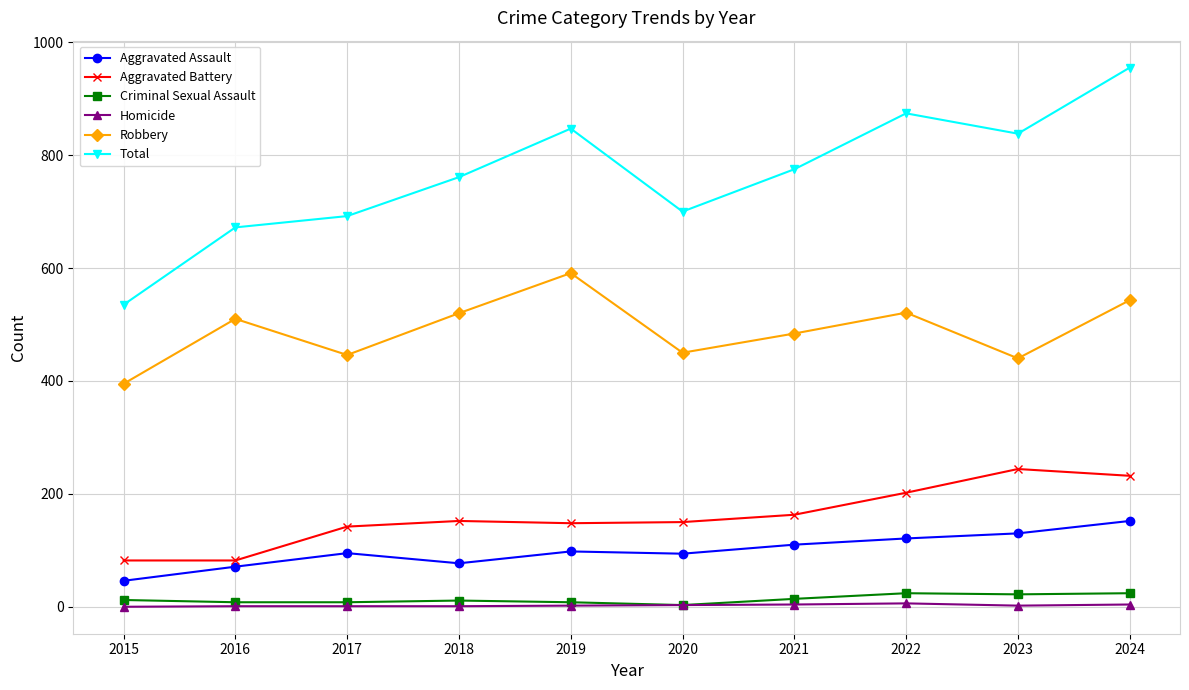

What is the difference between the highest and lowest values at 2018?

760